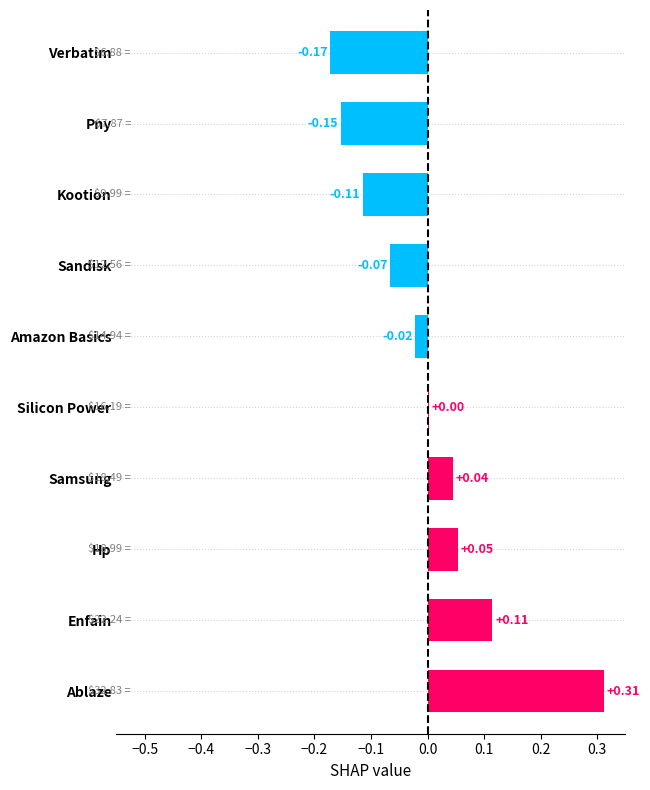

How many values are above zero?

5